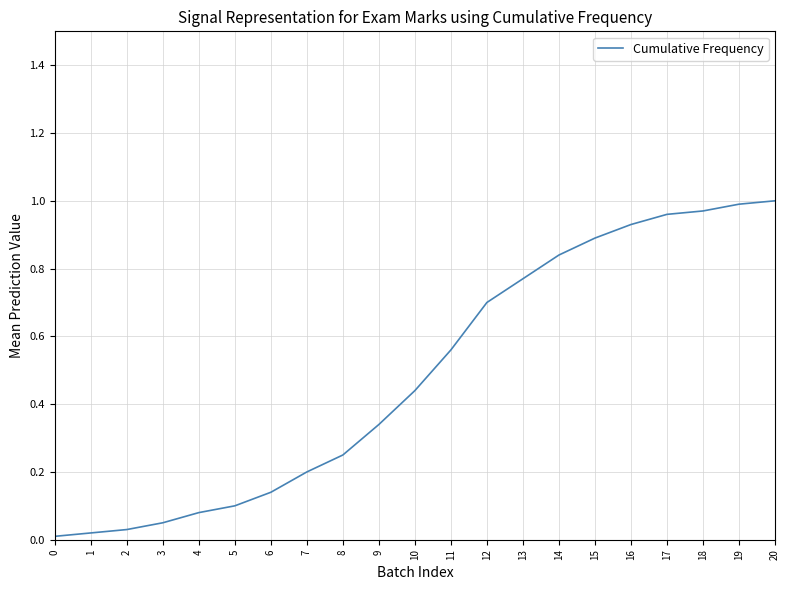

Which has a higher value, 16 or 20?

20